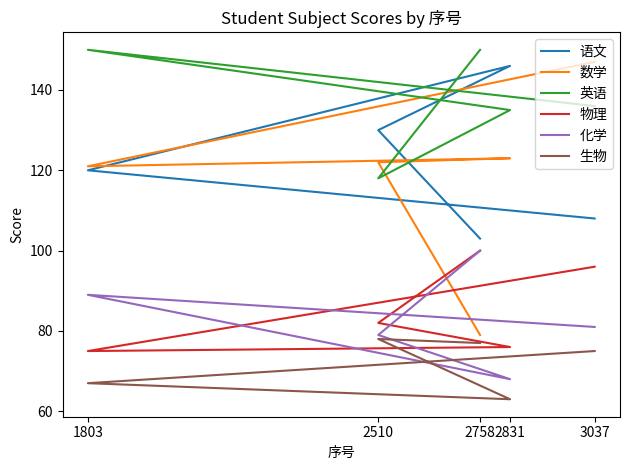

What is the difference between the 数学 values at 2831 and 2510?

1